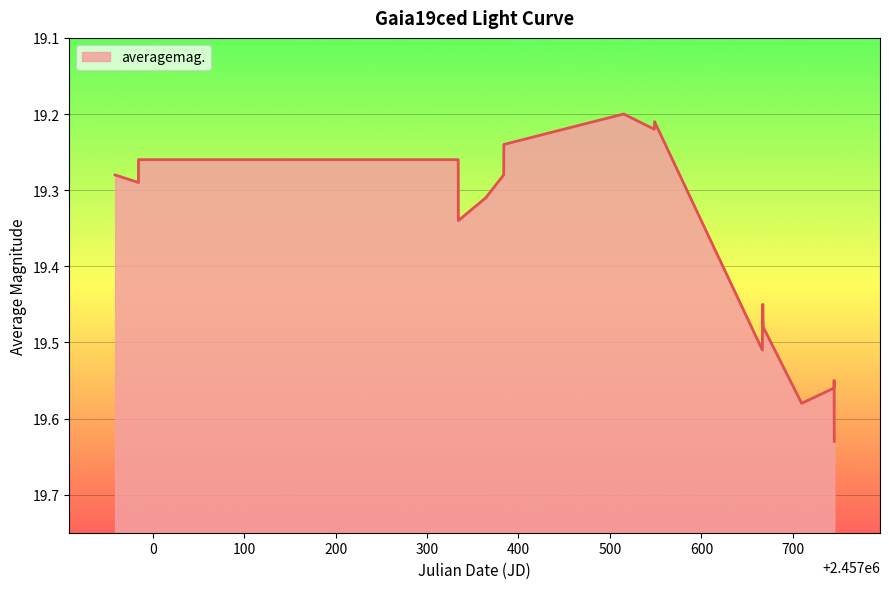

Reading left to right, what are all the values shown in this chart?

2014-10-28=19.3	2014-11-22=19.3	2014-11-23=19.3	2015-11-07=19.3	2015-11-07=19.3	2015-12-07=19.3	2015-12-27=19.3	2015-12-27=19.2	2016-05-06=19.2	2016-06-09=19.2	2016-06-09=19.2	2016-10-05=19.5	2016-10-05=19.5	2016-10-05=19.4	2016-10-05=19.5	2016-10-06=19.5	2016-11-17=19.6	2016-12-22=19.6	2016-12-22=19.6	2016-12-22=19.6